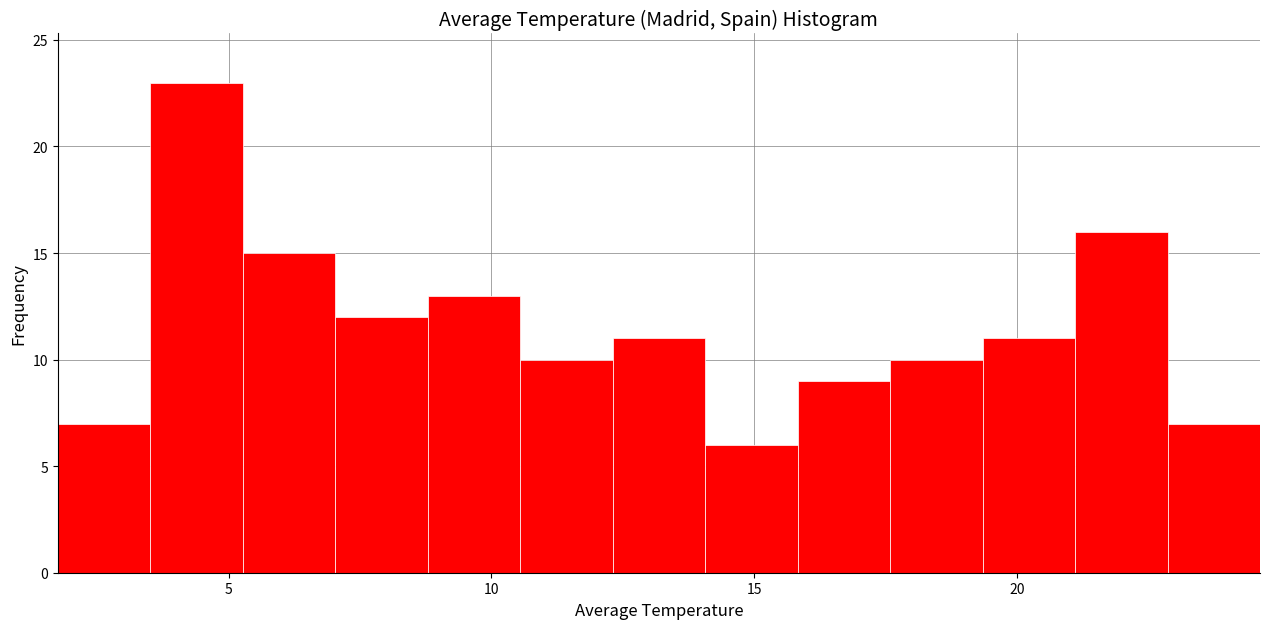

Read against the x-axis, roughly where is the centre of the tallest bar?

4.5